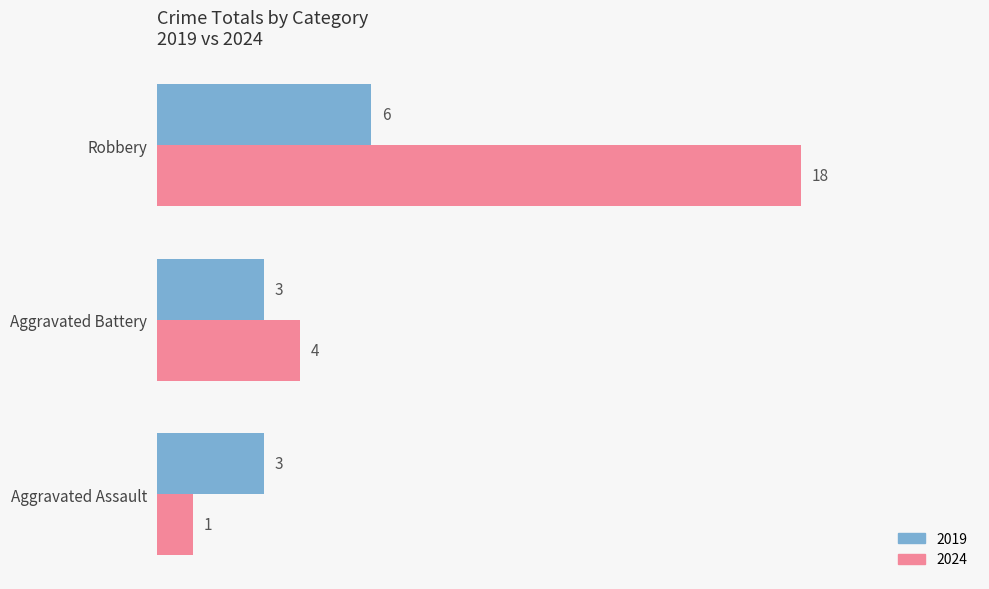

At which category is the sum across all series the highest?

Robbery